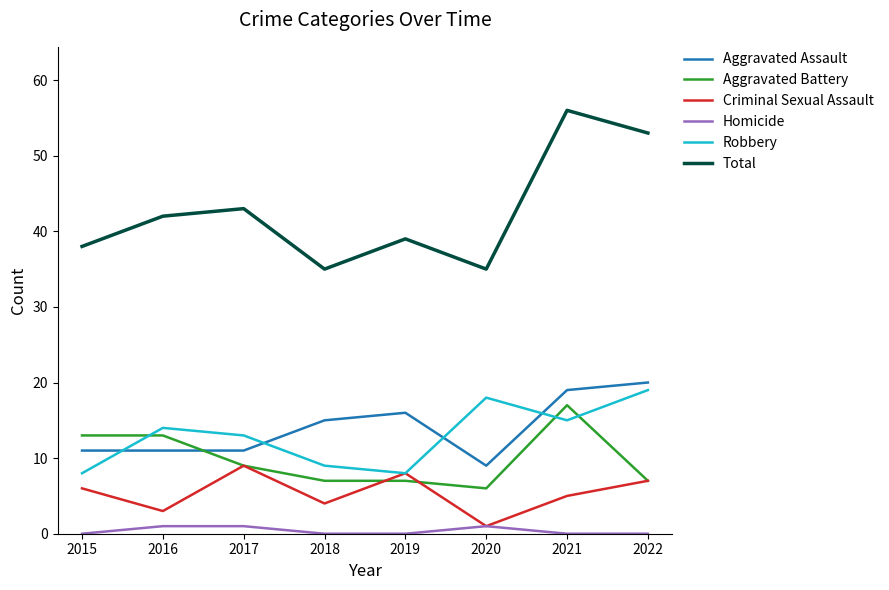

Rank the series by their maximum value, from highest to lowest.

Total, Aggravated Assault, Robbery, Aggravated Battery, Criminal Sexual Assault, Homicide